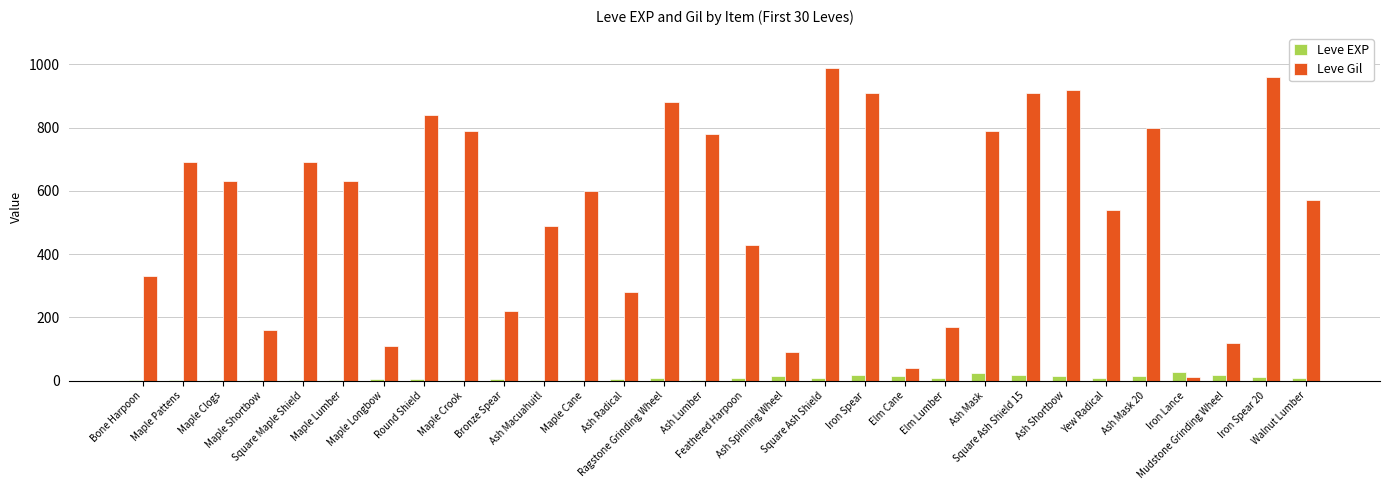

Which series has the largest range (max minus min)?

Leve Gil